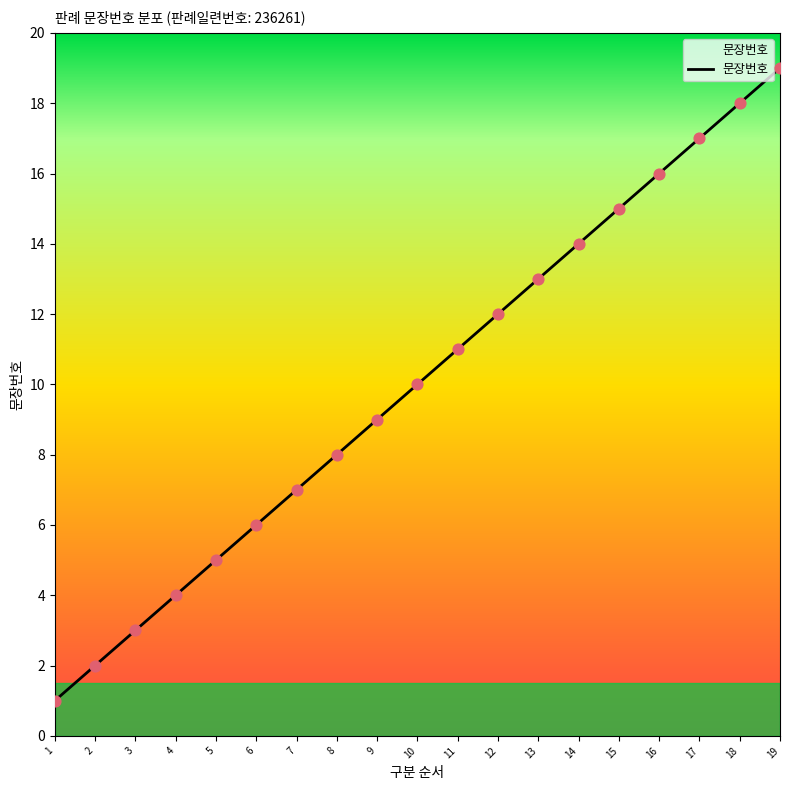

Approximately how many times larger is the value at 14 compared to 4?

3.5